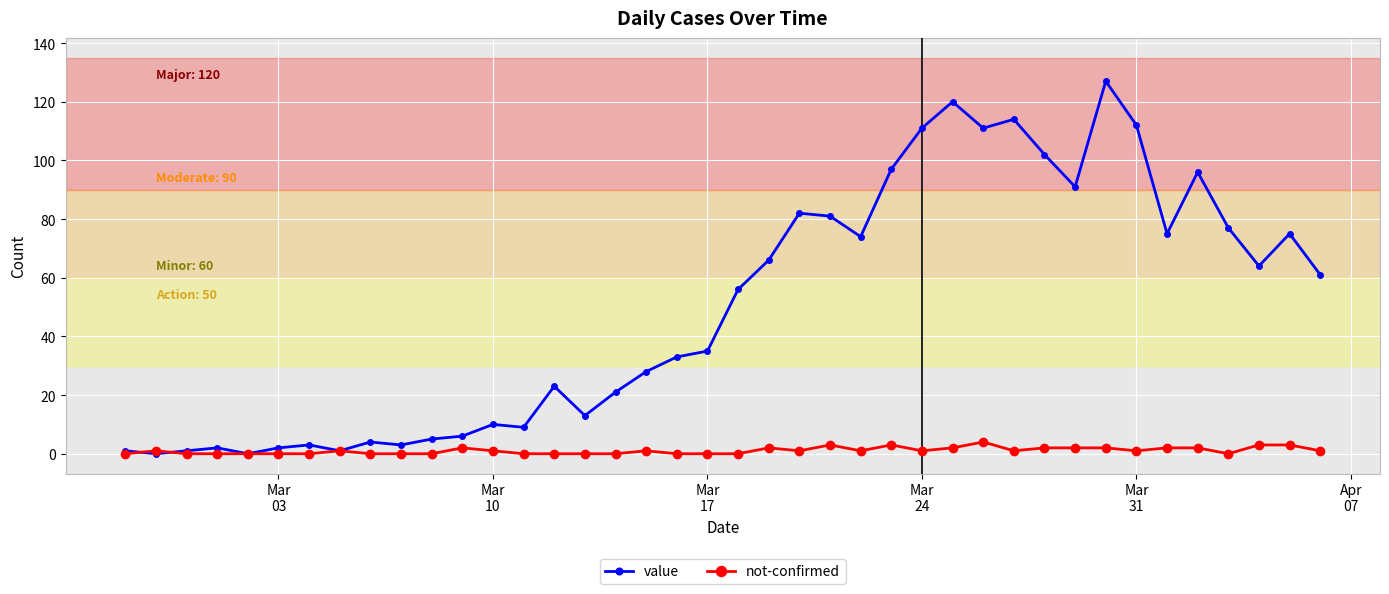

Count the number of categories in the chart.

40